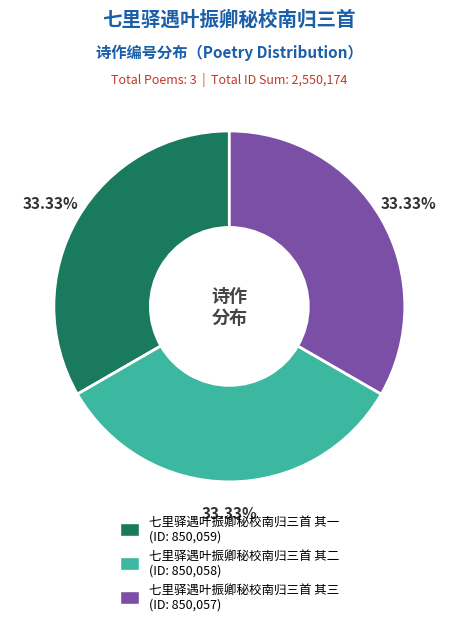

Is there a majority slice in this chart?

No